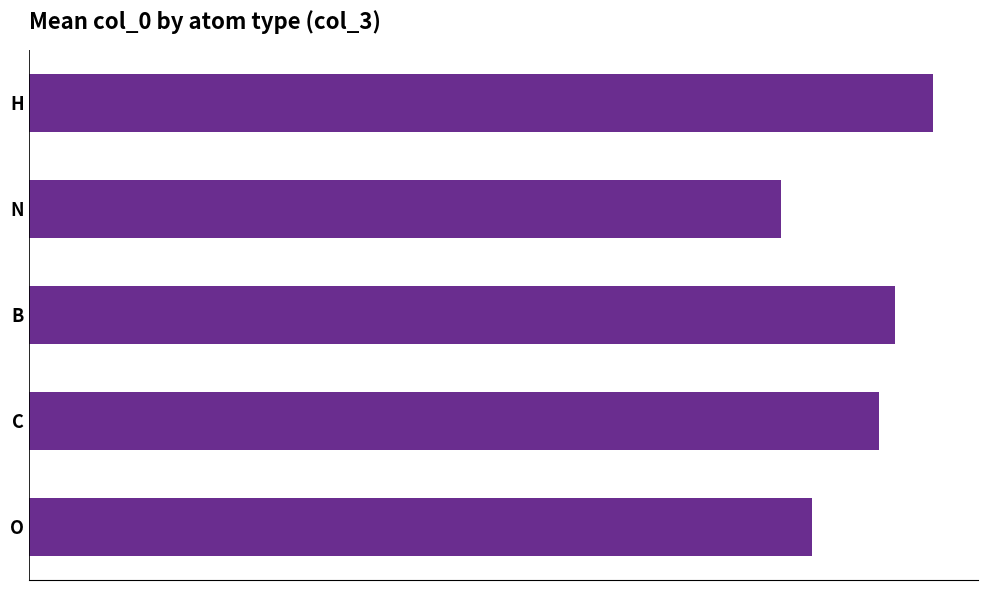

How many bars are there in total?

5